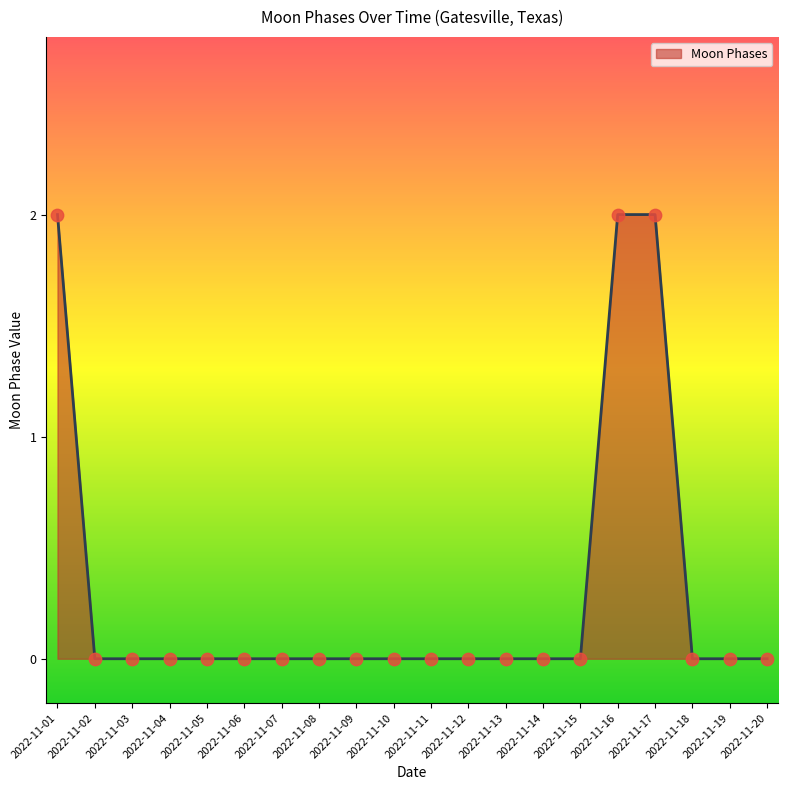

Which has a higher value, 2022-11-16 or 2022-11-03?

2022-11-16